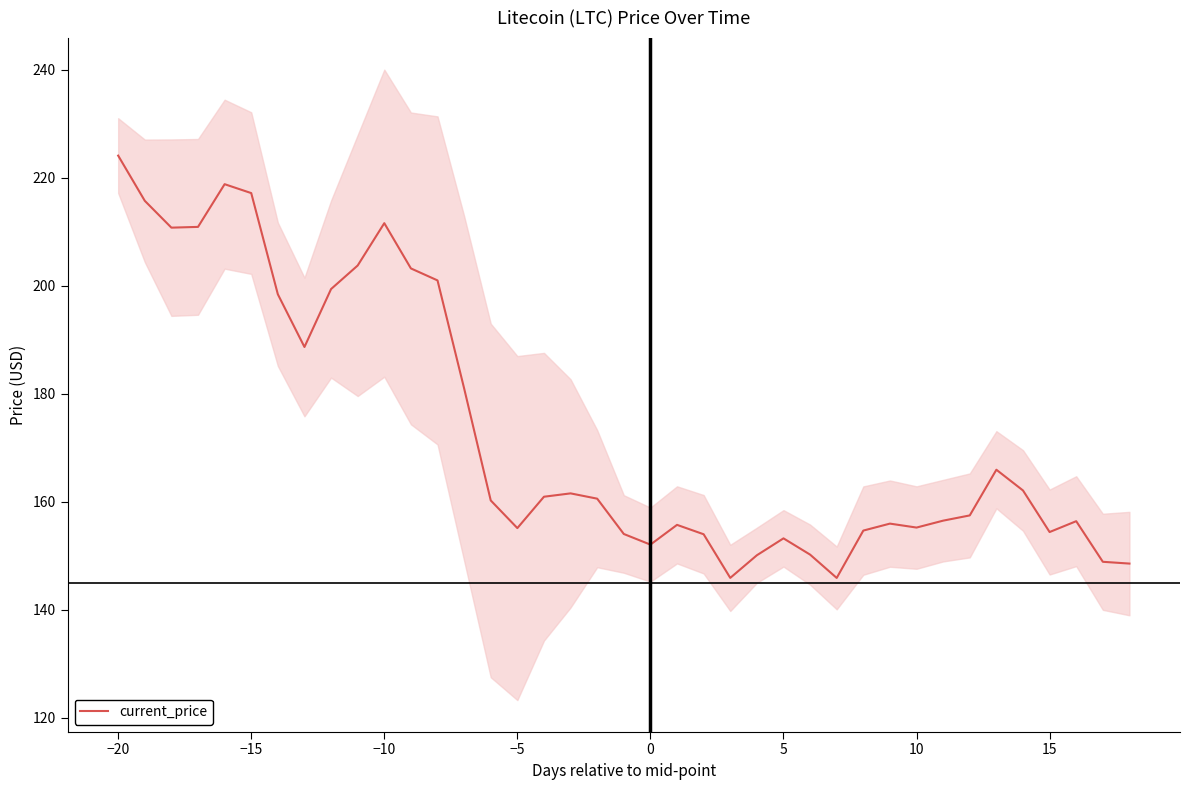

Does the chart display data point markers on the line(s)?

No